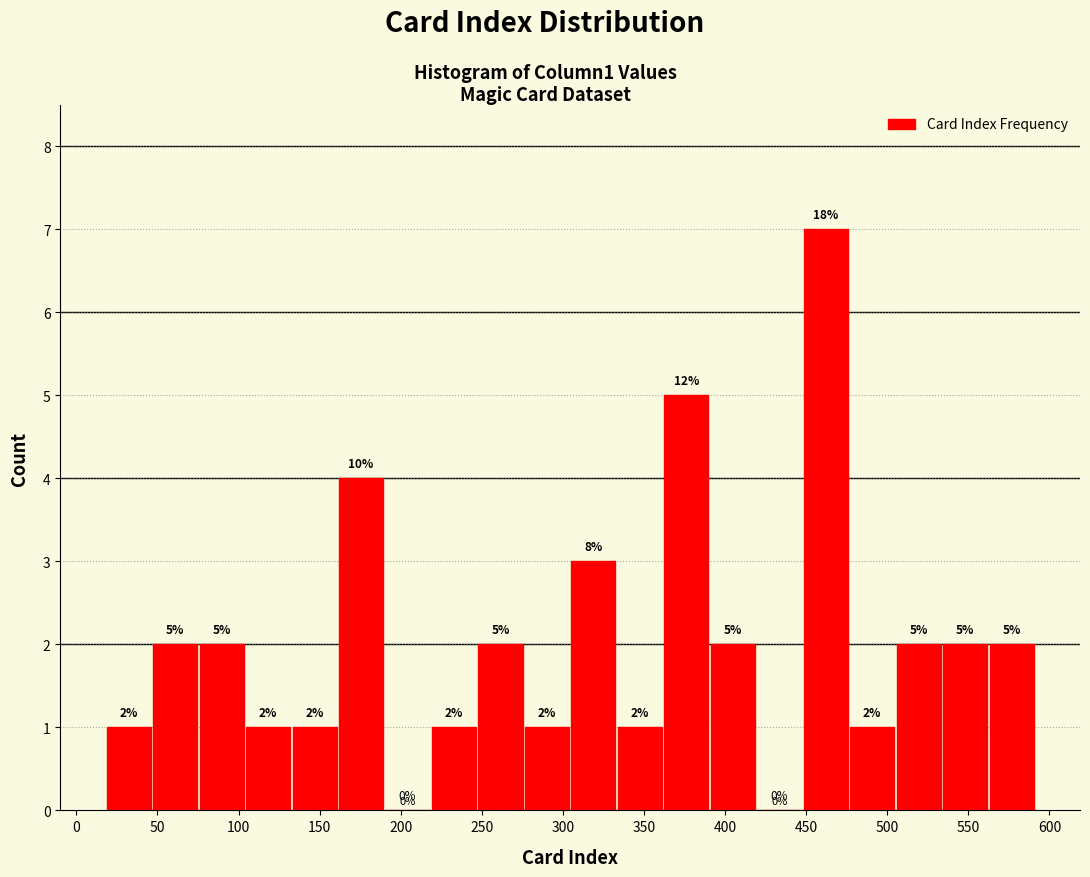

Over which range of the x-axis is the bar tallest?

450 to 475